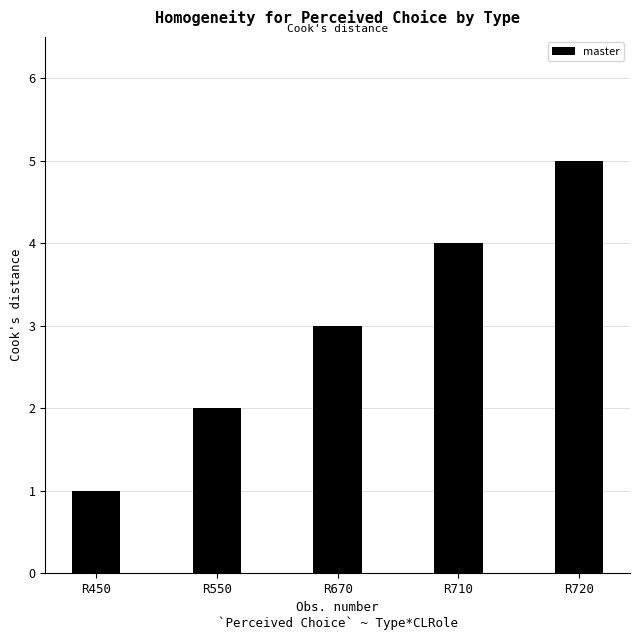

The value at R720 is 5. True or false?

True